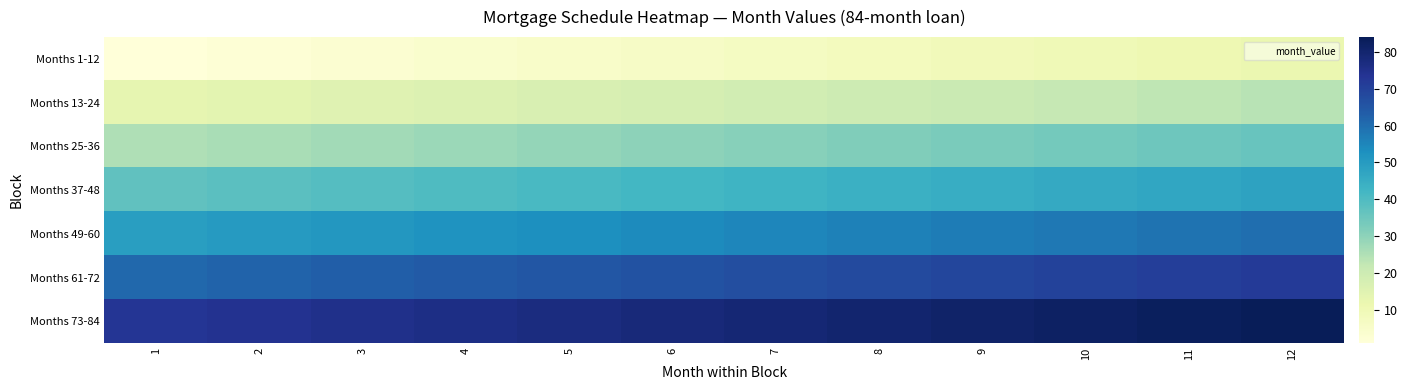

Reading left to right, list all the values displayed in this chart.

Months 1-12: 1=1	2=2	3=3	4=4	5=5	6=6	7=7	8=8	9=9	10=10	11=11	12=12
Months 13-24: 1=13	2=14	3=15	4=16	5=17	6=18	7=19	8=20	9=21	10=22	11=23	12=24
Months 25-36: 1=25	2=26	3=27	4=28	5=29	6=30	7=31	8=32	9=33	10=34	11=35	12=36
Months 37-48: 1=37	2=38	3=39	4=40	5=41	6=42	7=43	8=44	9=45	10=46	11=47	12=48
Months 49-60: 1=49	2=50	3=51	4=52	5=53	6=54	7=55	8=56	9=57	10=58	11=59	12=60
Months 61-72: 1=61	2=62	3=63	4=64	5=65	6=66	7=67	8=68	9=69	10=70	11=71	12=72
Months 73-84: 1=73	2=74	3=75	4=76	5=77	6=78	7=79	8=80	9=81	10=82	11=83	12=84